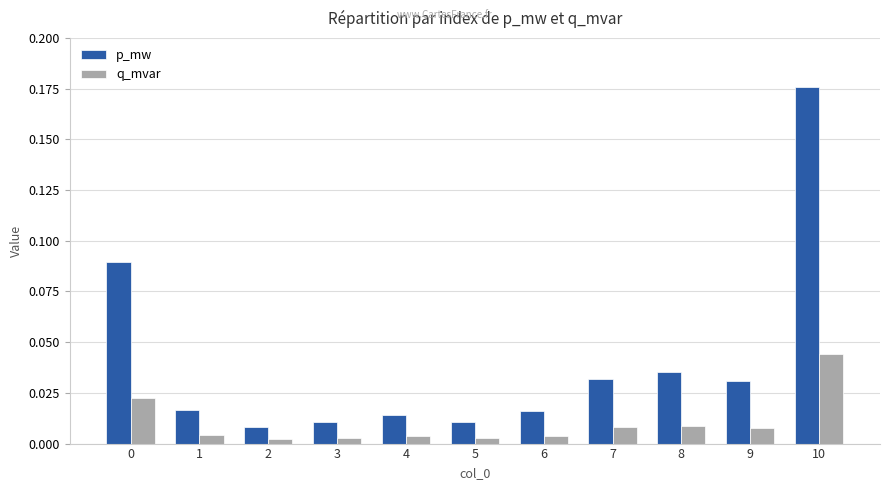

List the series in order of their peak value, highest first.

p_mw, q_mvar